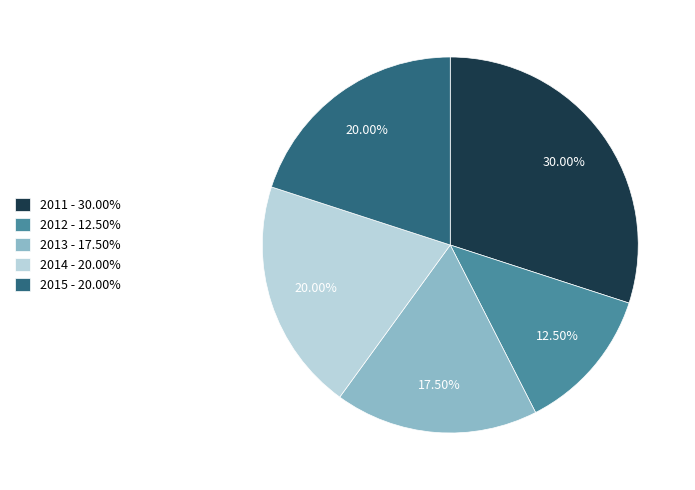

To the nearest percent, what is the average slice percentage?

20%